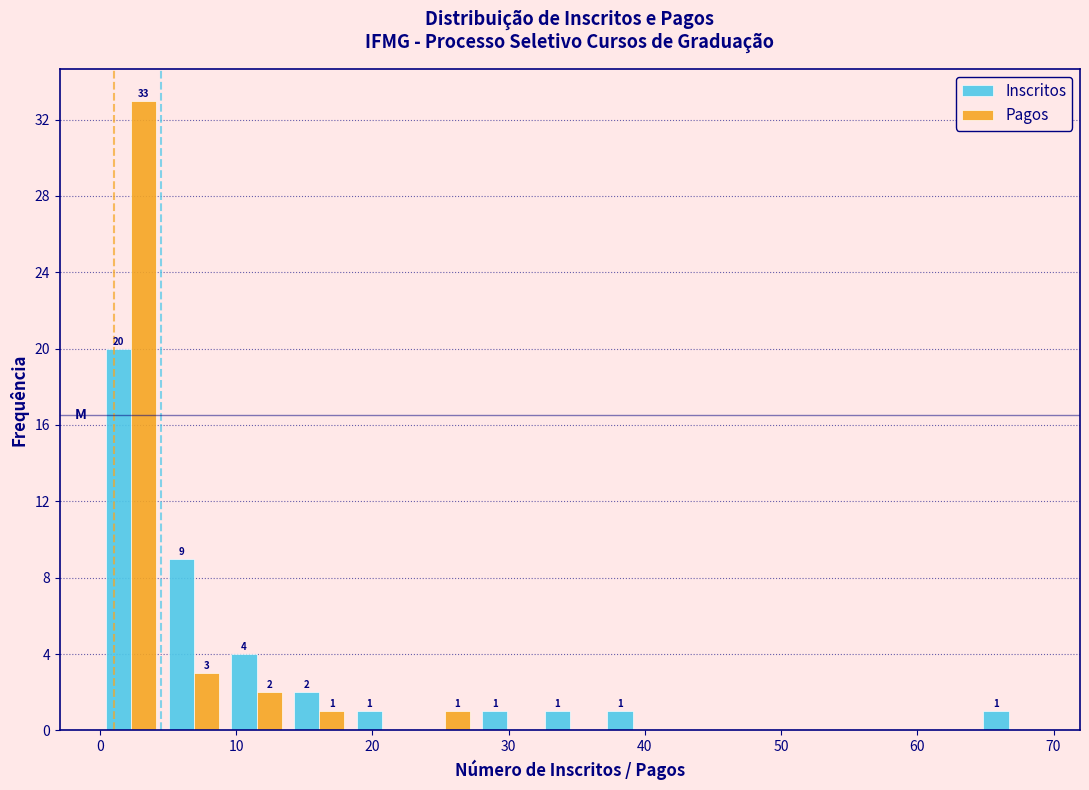

In the Pagos series, which range on the x-axis has the tallest bar?

0.0 to 4.6